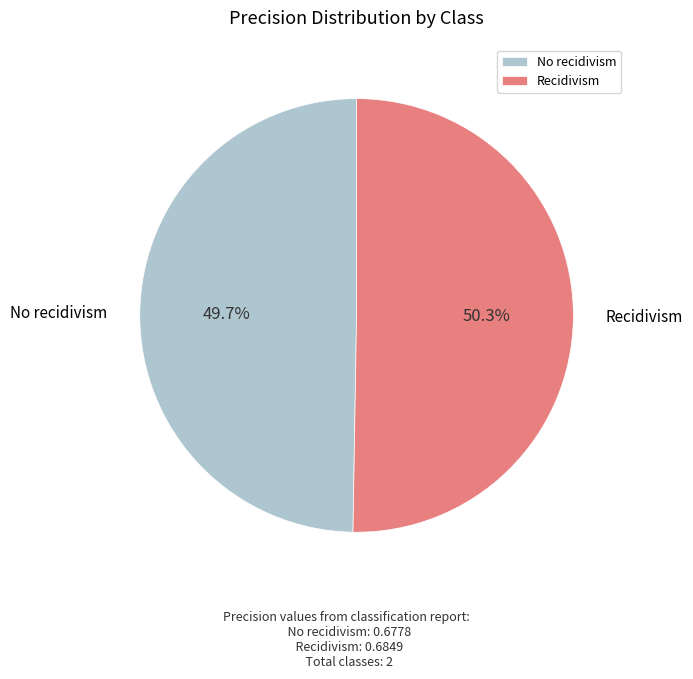

Which has a higher value, No recidivism or Recidivism?

Recidivism